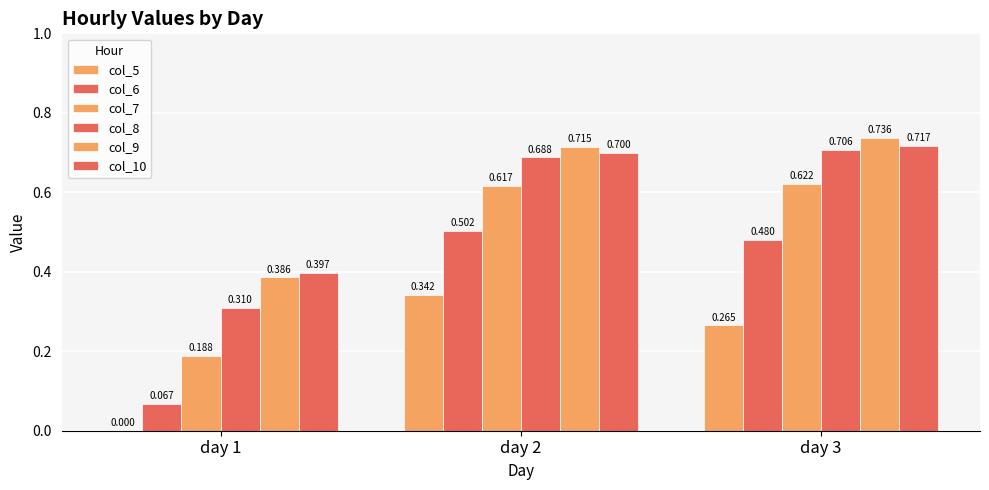

Reading right to left, what are all the values shown in this chart?

col_5: 0.3	0.3	0.0
col_6: 0.5	0.5	0.1
col_7: 0.6	0.6	0.2
col_8: 0.7	0.7	0.3
col_9: 0.7	0.7	0.4
col_10: 0.7	0.7	0.4